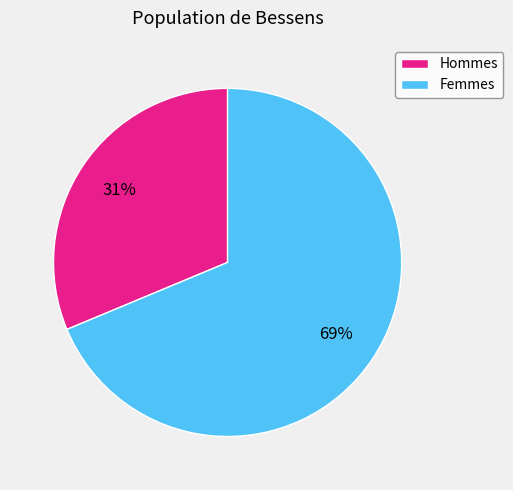

Is Femmes the majority of the pie?

Yes